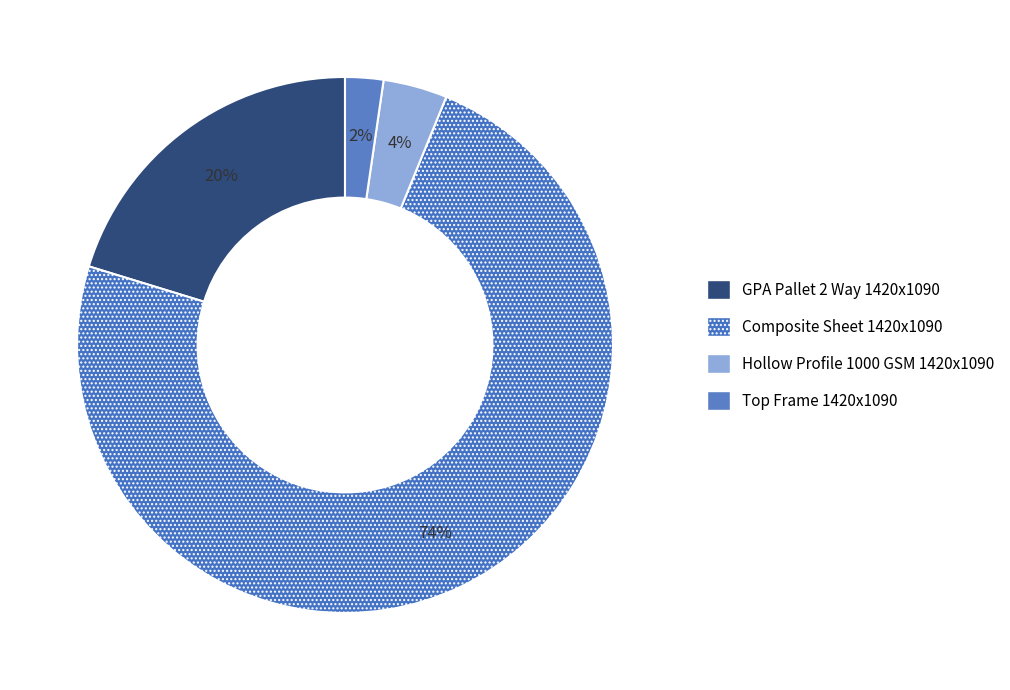

Which category has the biggest portion of the pie?

Composite Sheet 1420x1090